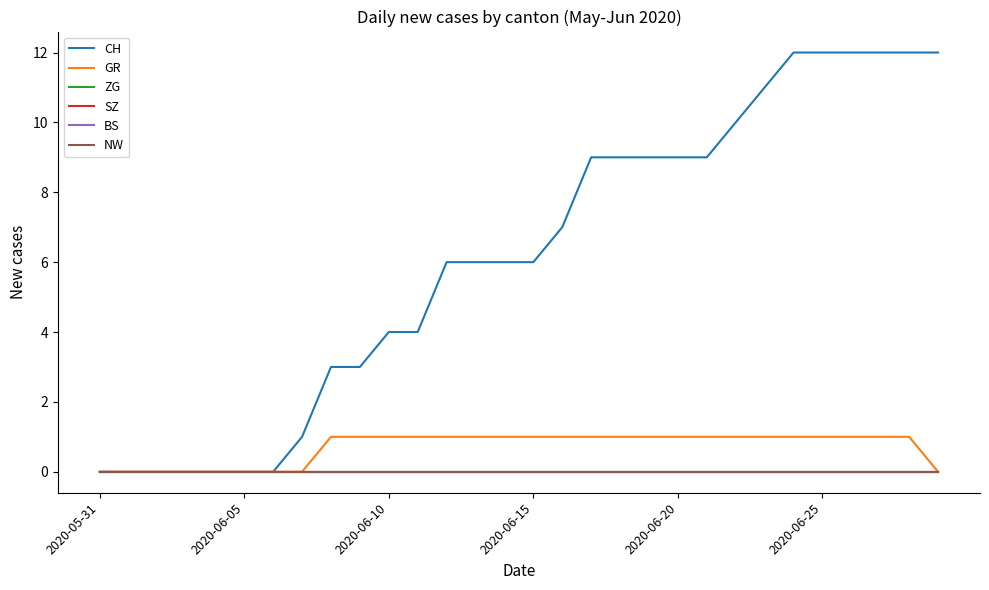

Which series has the largest total across all categories?

CH